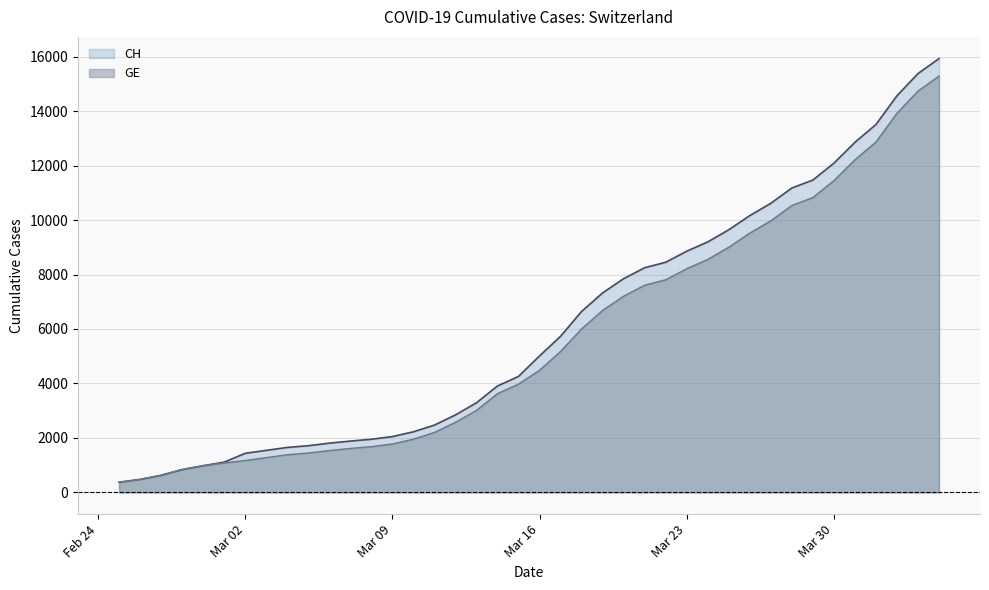

What is the greatest value displayed?

15926